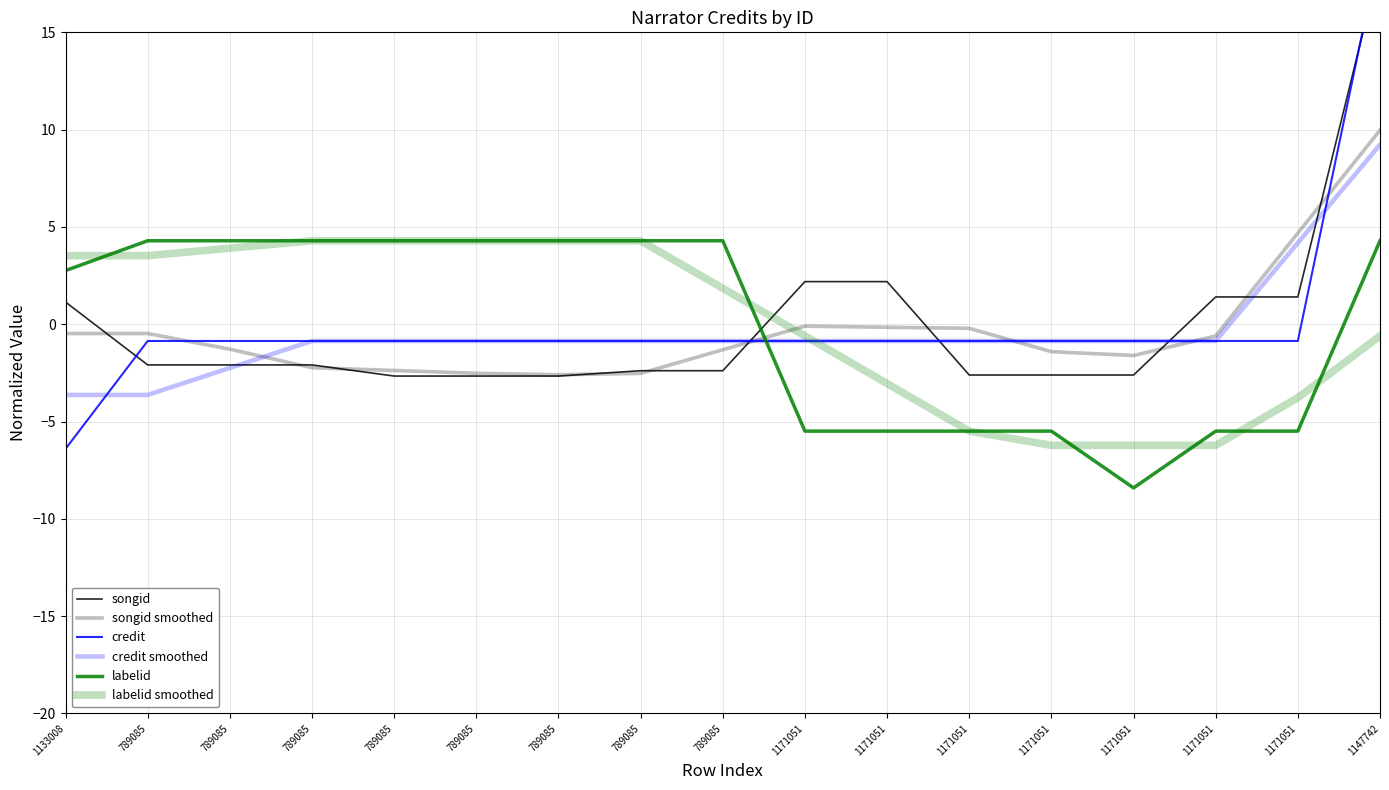

What are all the series names shown in the legend?

songid, songid smoothed, credit, credit smoothed, labelid, labelid smoothed